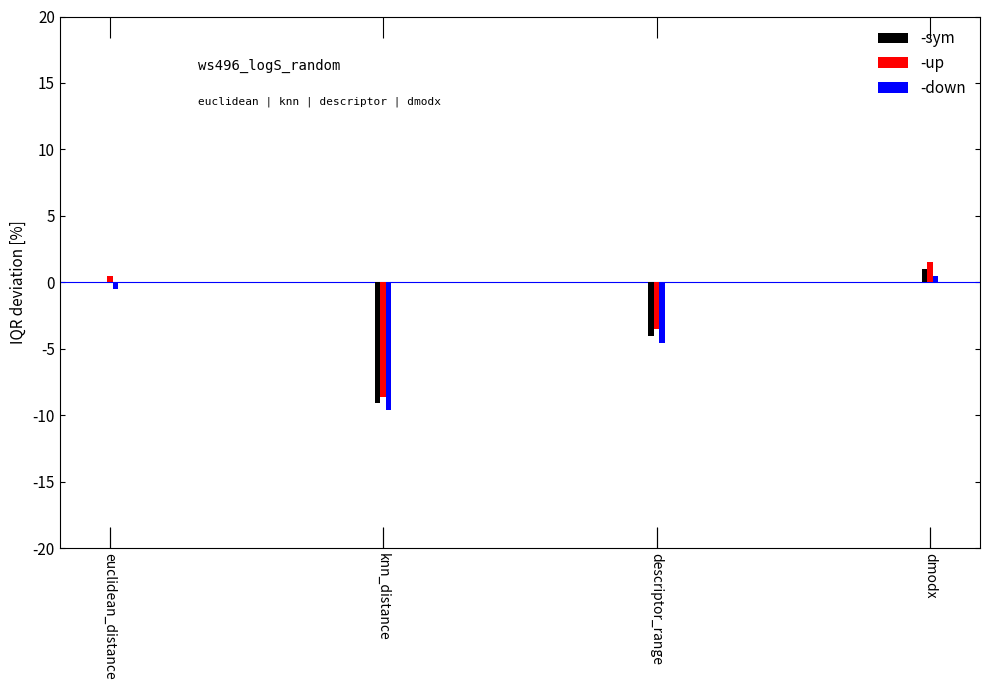

At which category does the chart reach its peak across all series?

dmodx